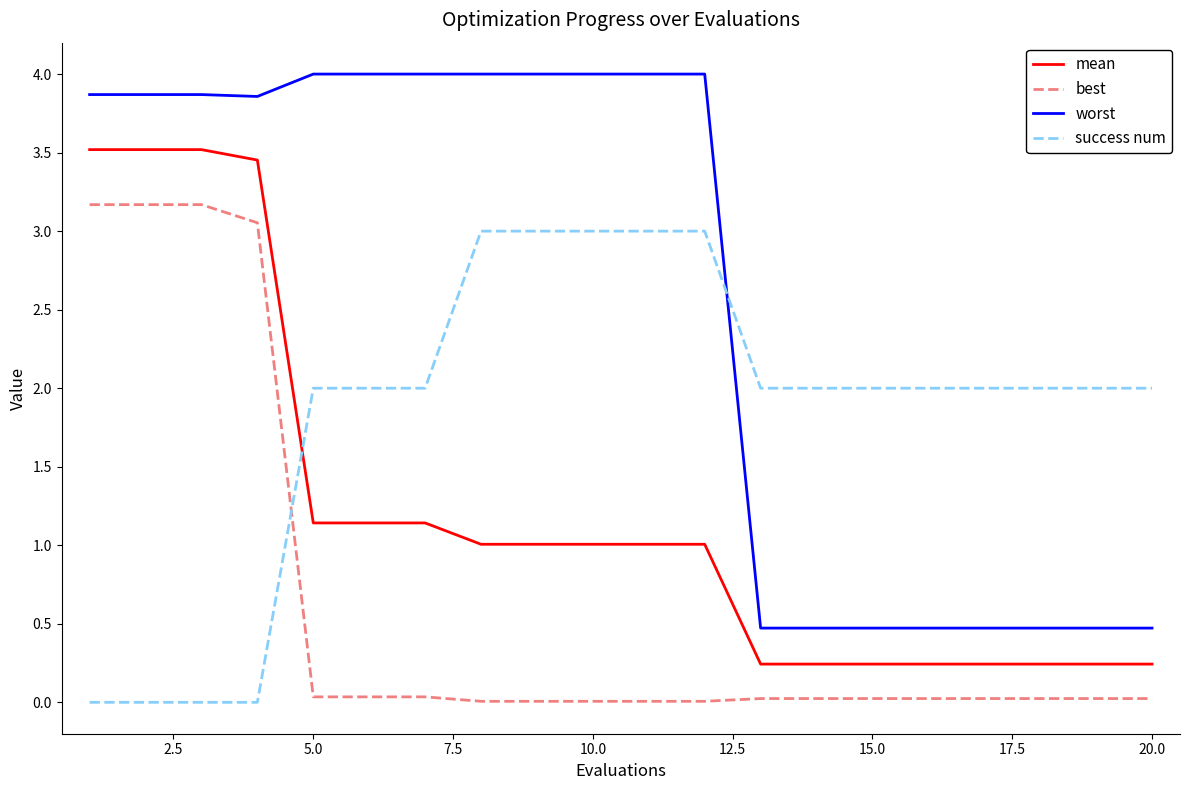

Rank the series by their average value, from highest to lowest.

worst, success num, mean, best